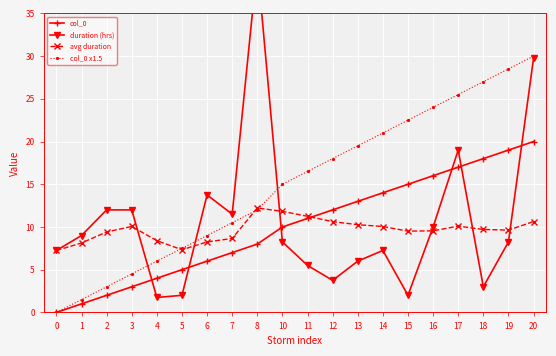

What is the value of the avg duration point at the 8th from the left?

8.7